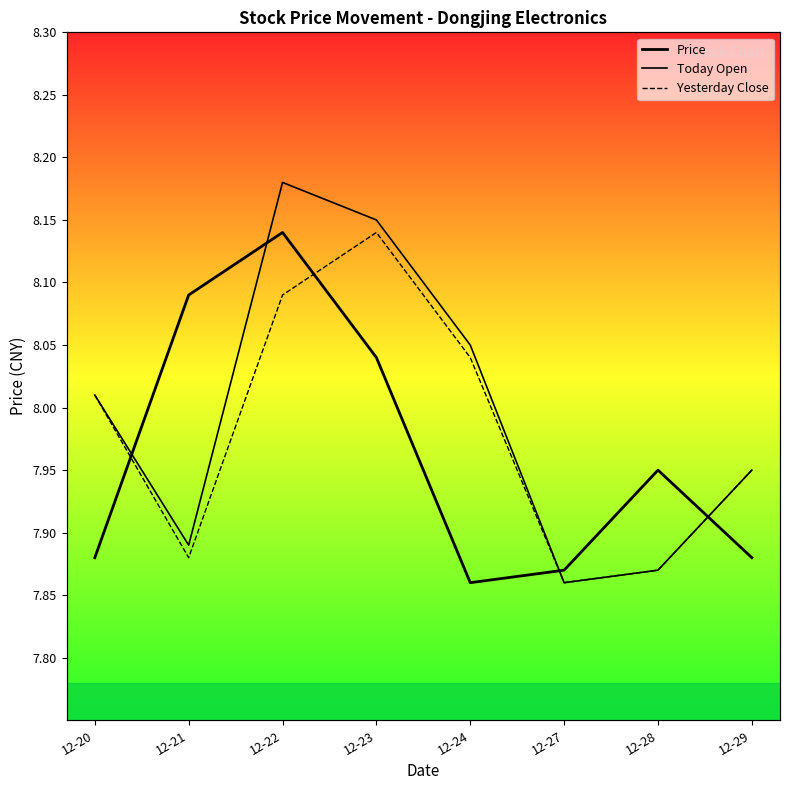

Is it true that Price equals 3.4 at 12-20?

False